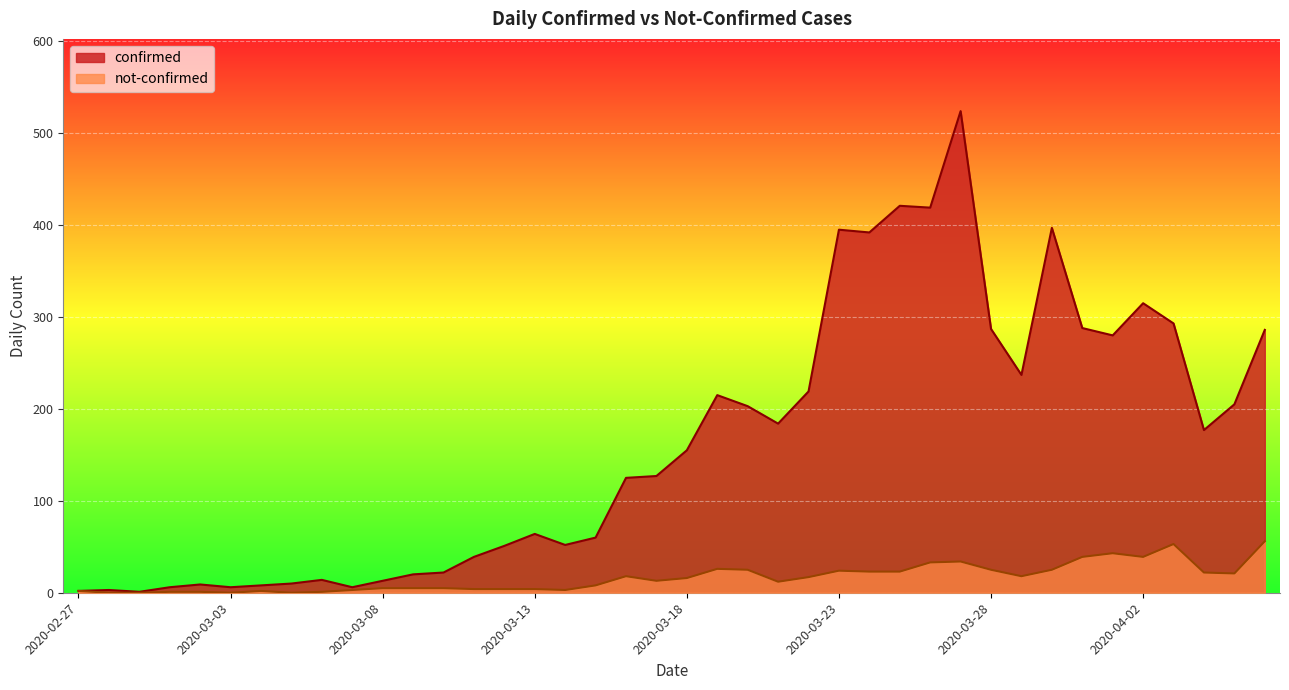

What is the difference between the second highest and minimum values in the confirmed series?

420